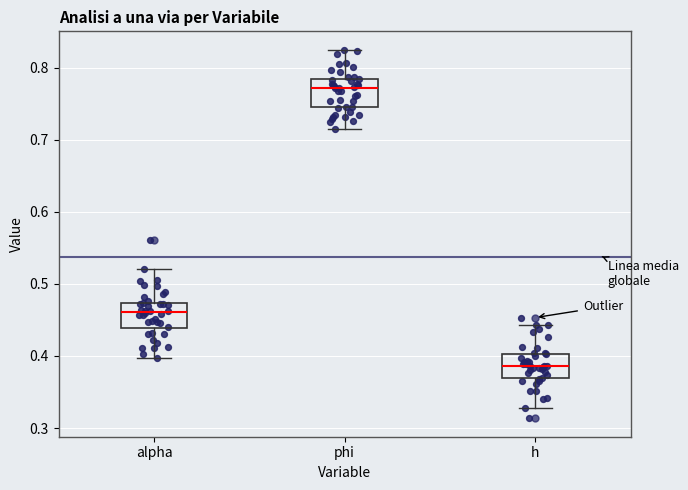

Where does the upper whisker of the box for h end on the y-axis? The values are not printed on the chart, so give them approximately, as read against the axis.

0.44